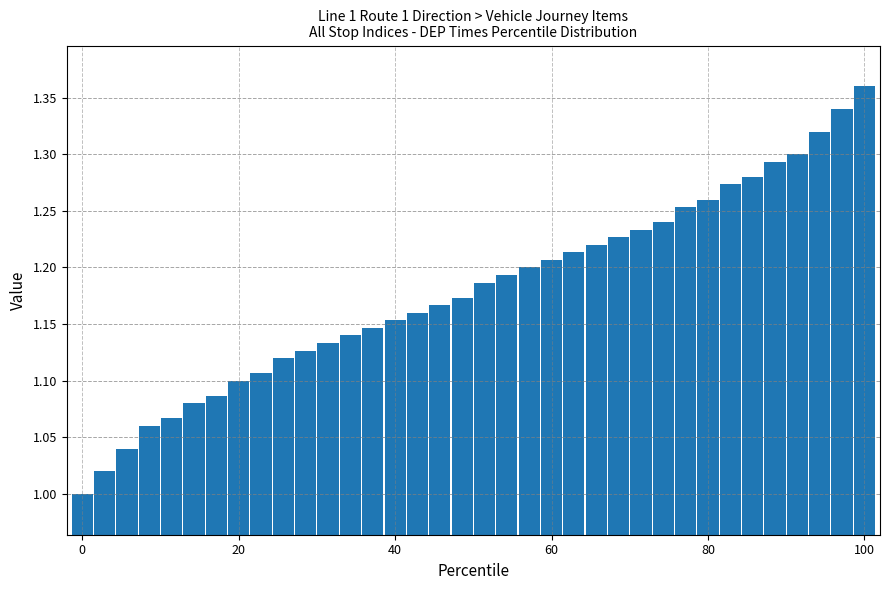

What is the difference between the maximum and minimum values?

0.4